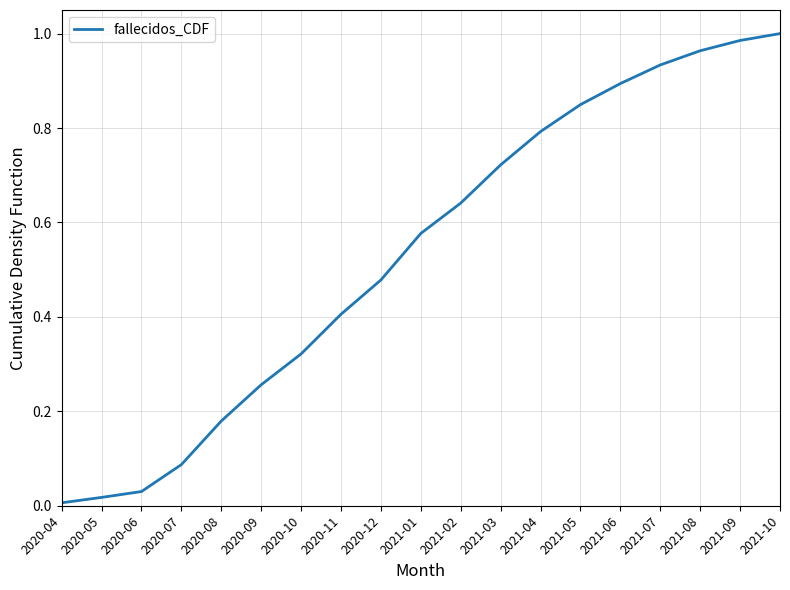

What is the change in value from 2020-09 to 2021-02?

+0.4